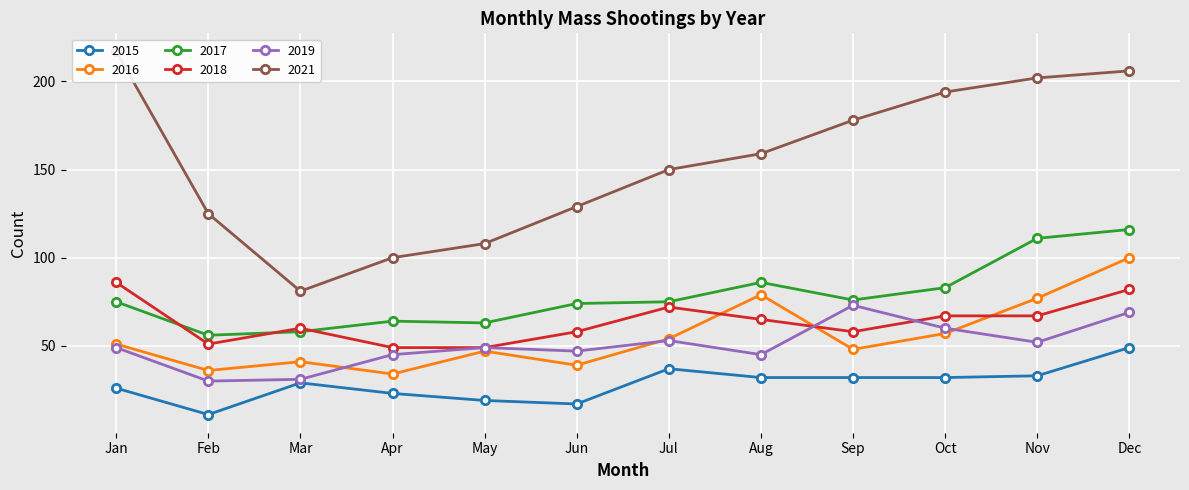

What is the sum of all 2021 values?

1849